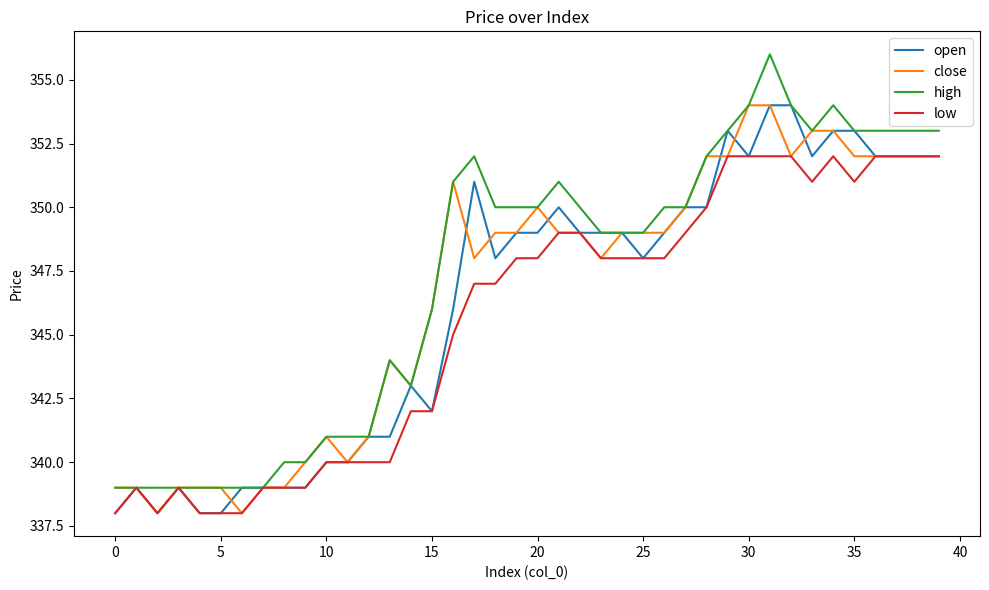

Reading left to right, transcribe all the data shown in this chart.

open: 338	339	338	339	338	338	339	339	339	339	340	340	341	341	343	342	346	351	348	349	349	350	349	349	349	348	349	350	350	353	352	354	354	352	353	353	352	352	352	352
close: 339	339	338	339	339	339	338	339	339	340	341	340	341	344	343	346	351	348	349	349	350	349	349	348	349	349	349	350	352	352	354	354	352	353	353	352	352	352	352	352
high: 339	339	339	339	339	339	339	339	340	340	341	341	341	344	343	346	351	352	350	350	350	351	350	349	349	349	350	350	352	353	354	356	354	353	354	353	353	353	353	353
low: 338	339	338	339	338	338	338	339	339	339	340	340	340	340	342	342	345	347	347	348	348	349	349	348	348	348	348	349	350	352	352	352	352	351	352	351	352	352	352	352